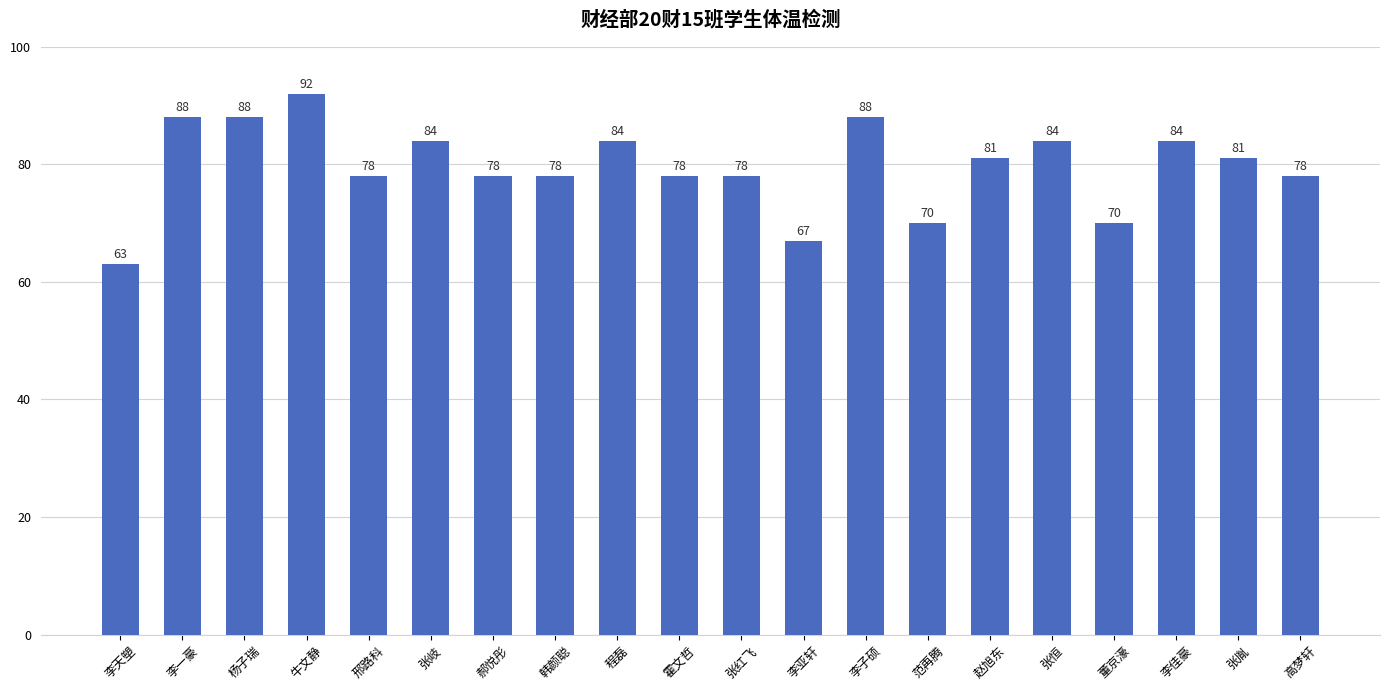

Where does the data first go above 81?

李一豪